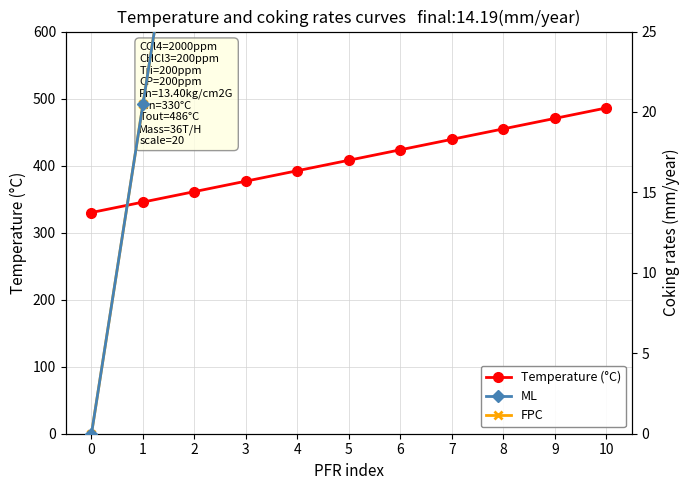

Which series changed the most between 4 and 7?

ML